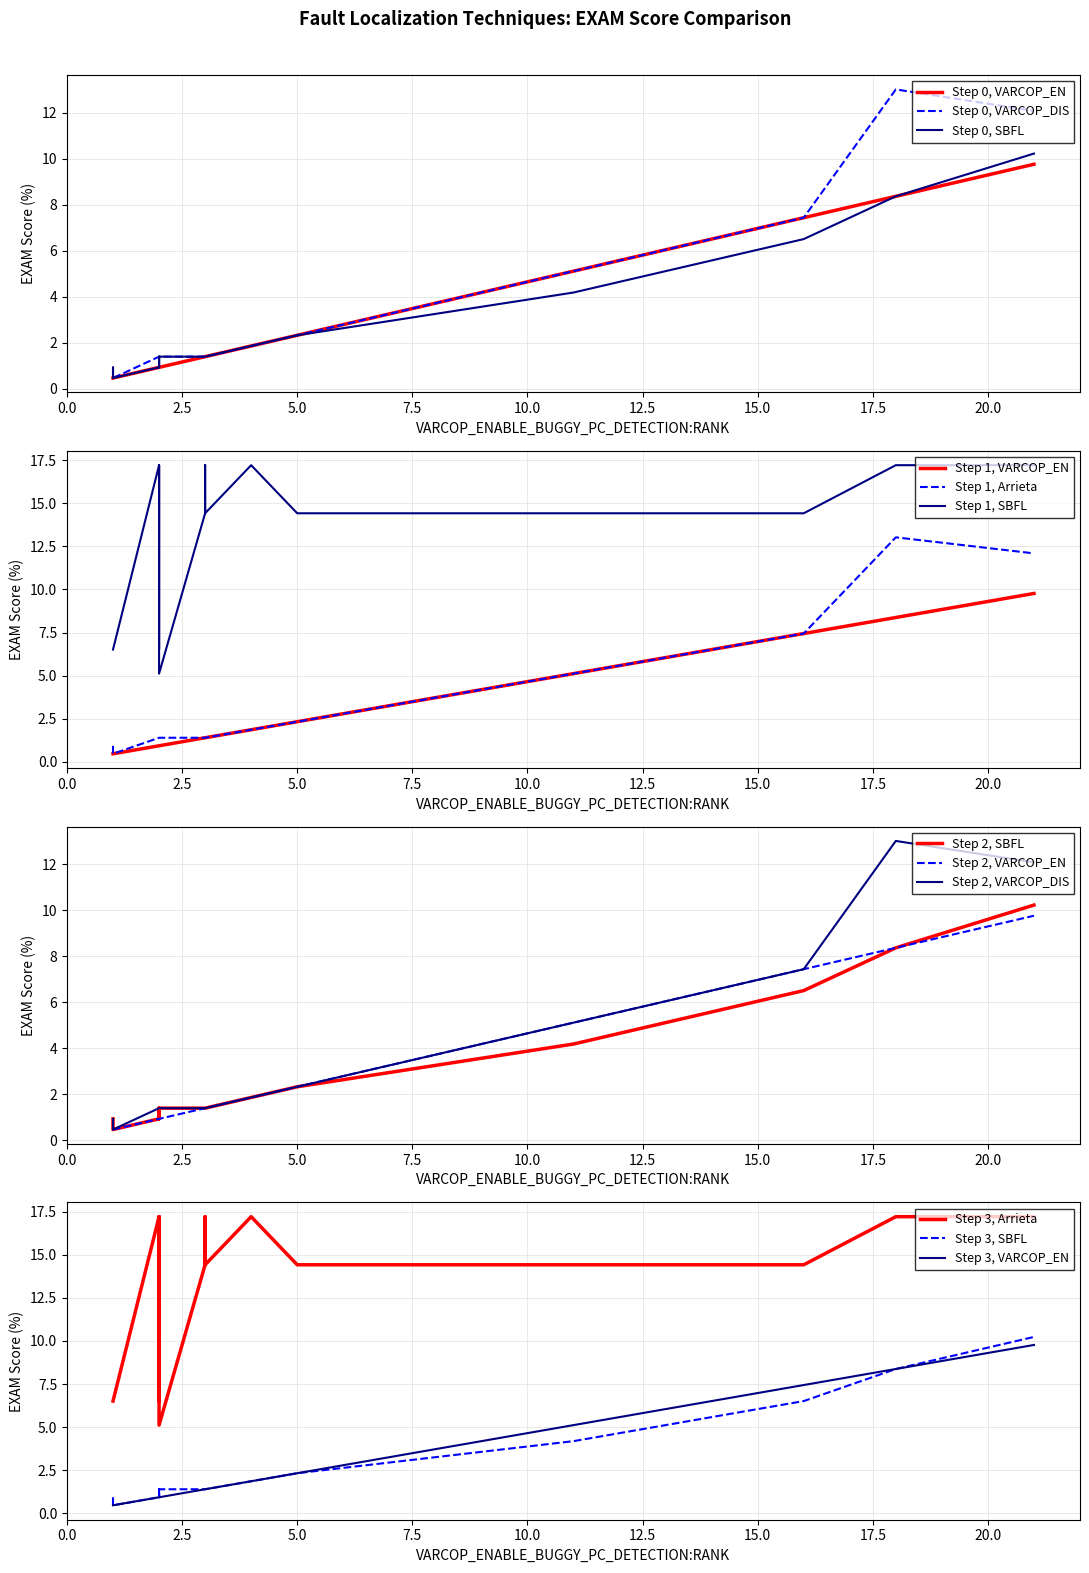

True or false: VARCOP_ENABLE_BUGGY_PC_DETECTION:EXAM and VARCOP_DISABLE_BUGGY_PC_DETECTION:EXAM cross at least once.

False